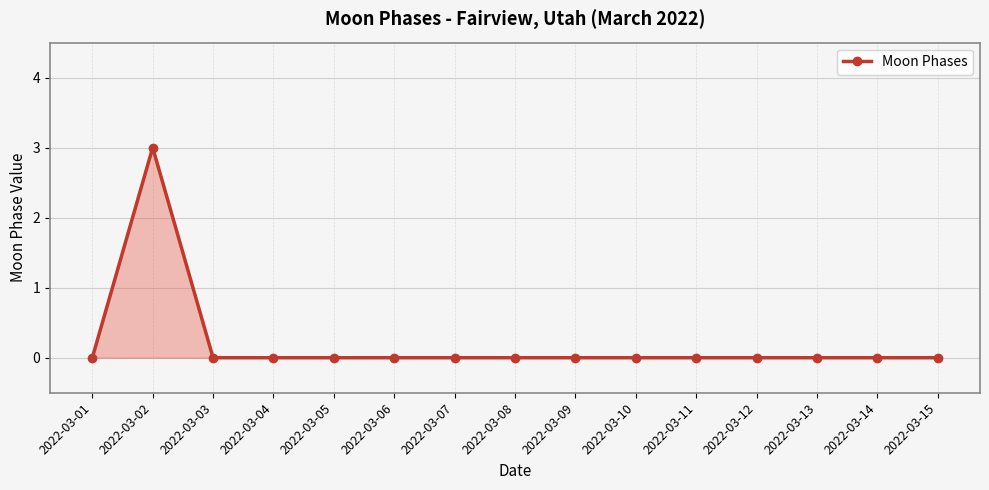

The chart shows a value of -2 at 2022-03-01. True or false?

False